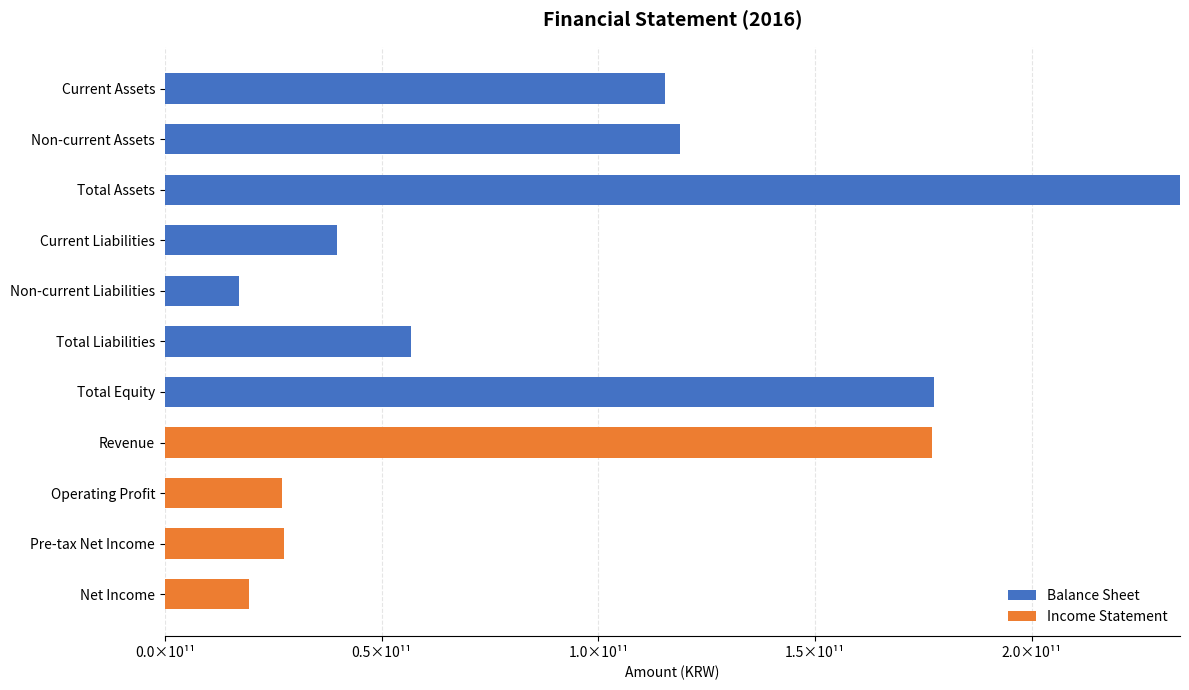

What are all the series names shown in the legend?

Balance Sheet, Income Statement